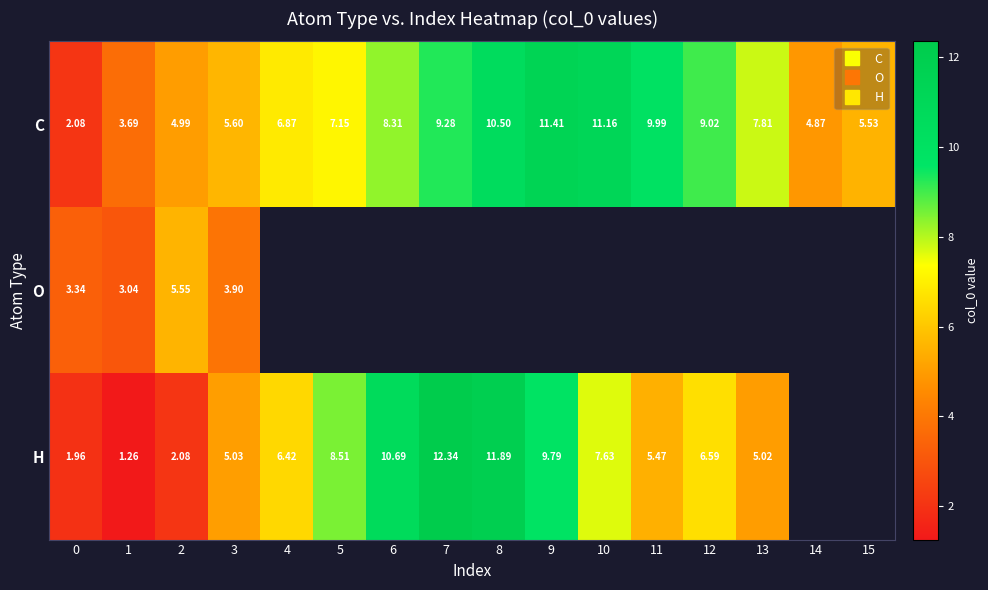

How many values in the C series are below 7?

7